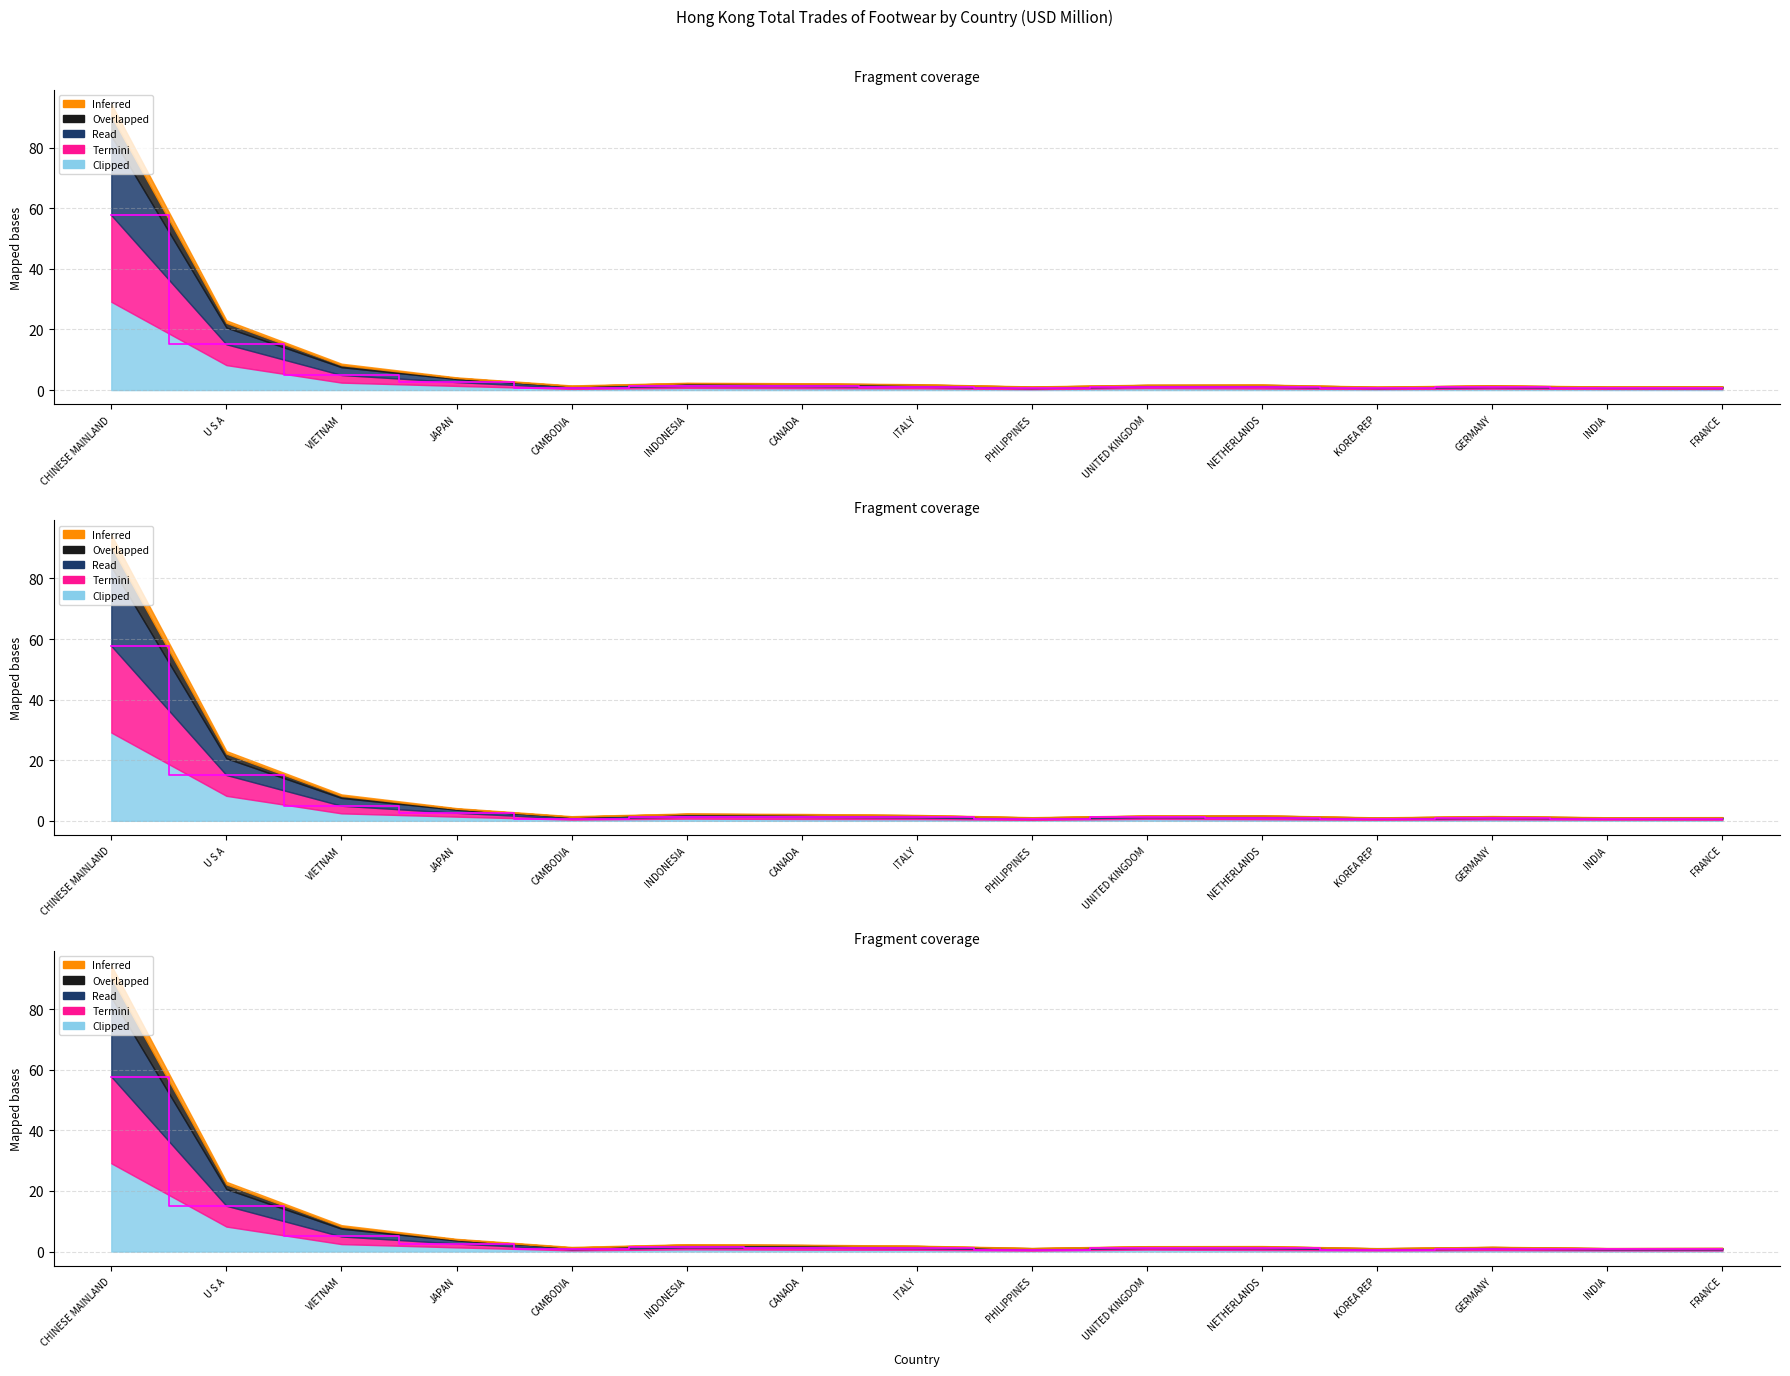

Does the chart have visible grid lines?

Yes